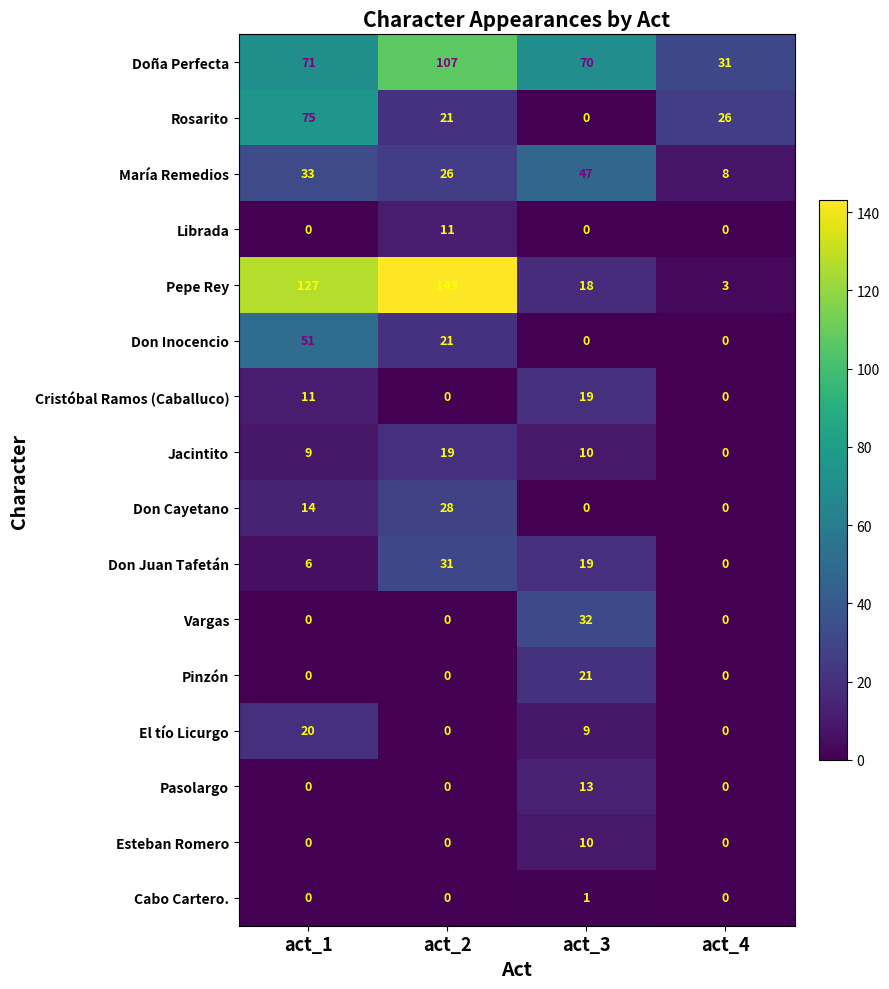

At which category is the sum across all series the highest?

act_1